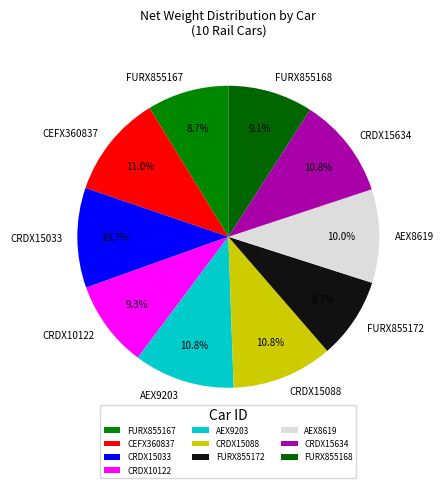

What is the ratio of the value at FURX855172 to the value at AEX9203?

0.8